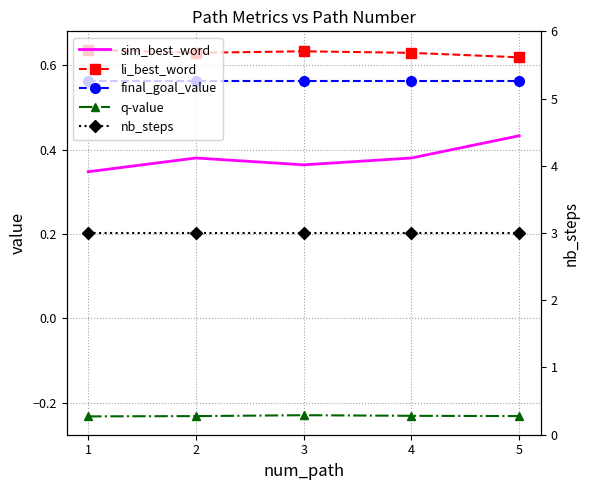

True or false: li_best_word and sim_best_word cross at least once.

False